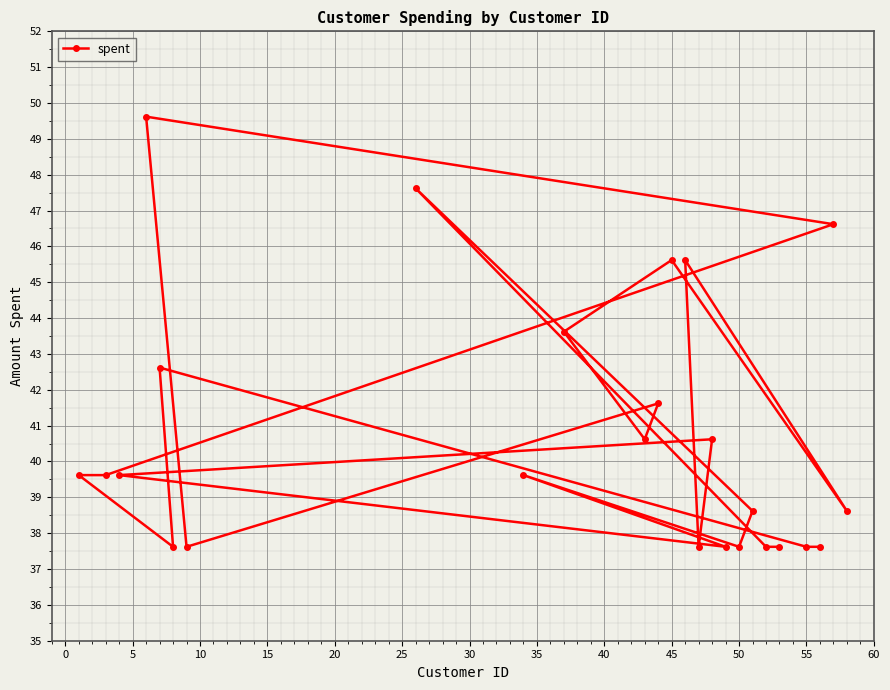

How many lines are shown in the chart?

1